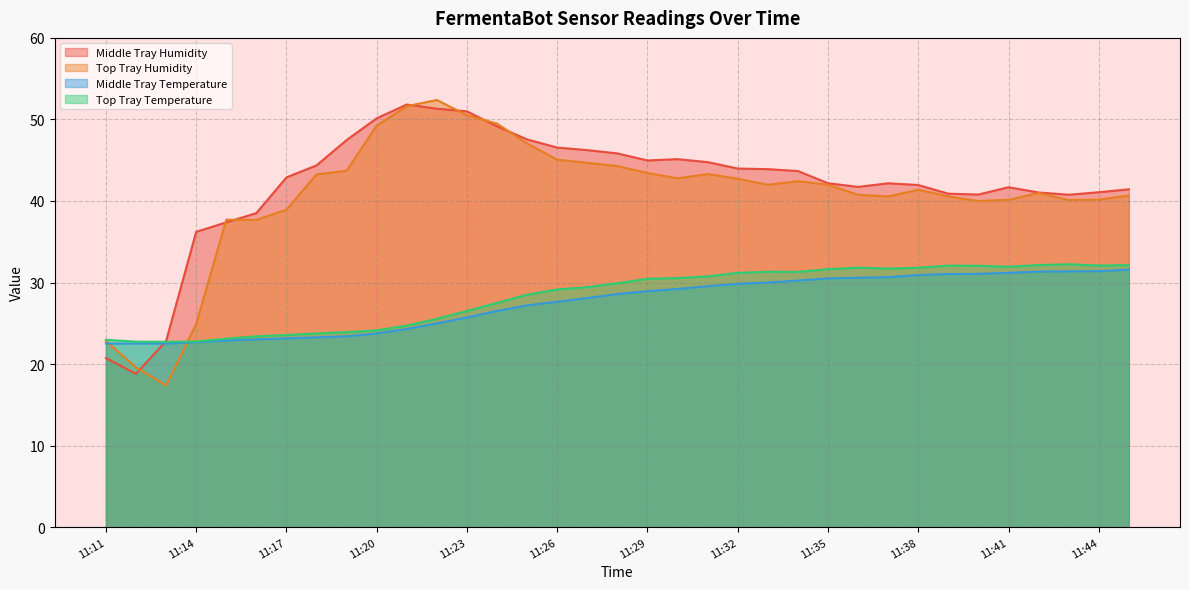

How many times do Top Tray Temperature and Middle Tray Humidity cross each other?

1